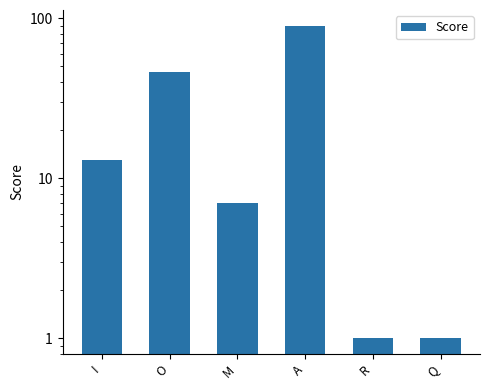

How many bars are there in total?

6